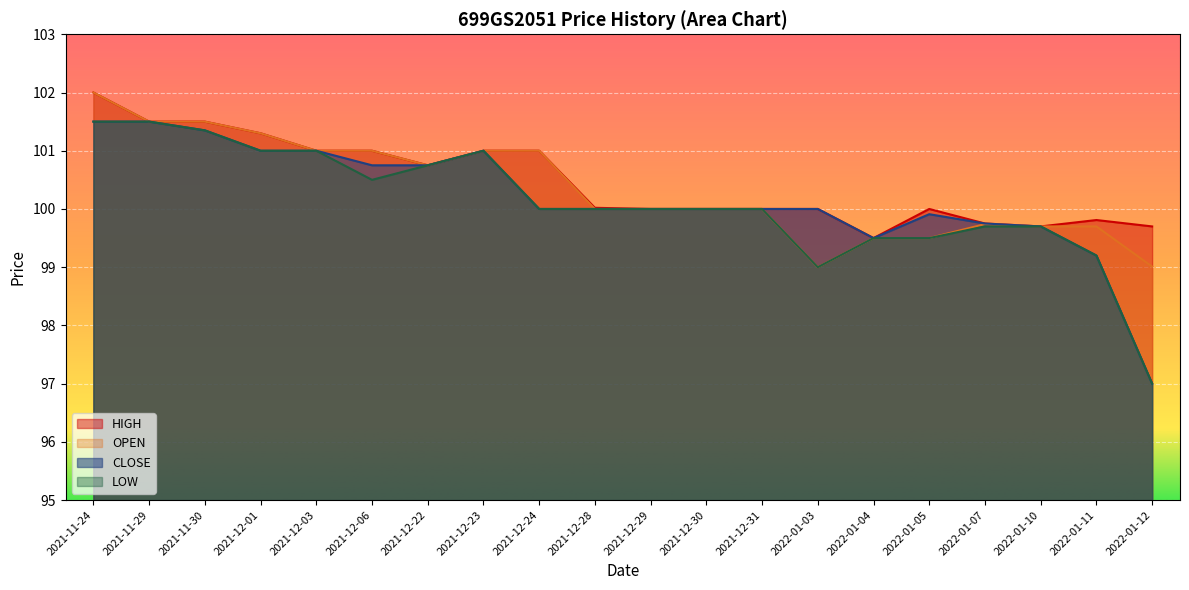

At which category does the chart reach its minimum across all series?

2022-01-12